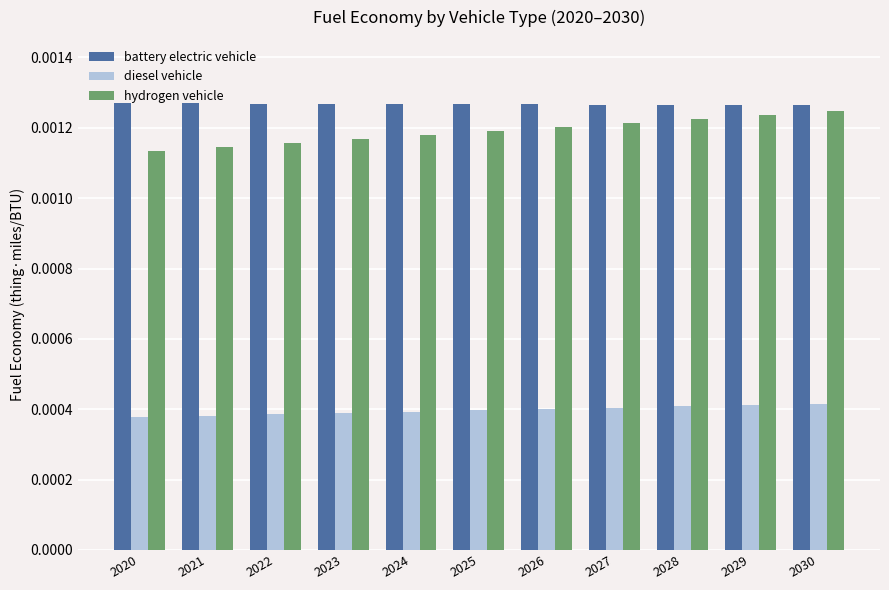

At how many categories does at least one series exceed 0?

11